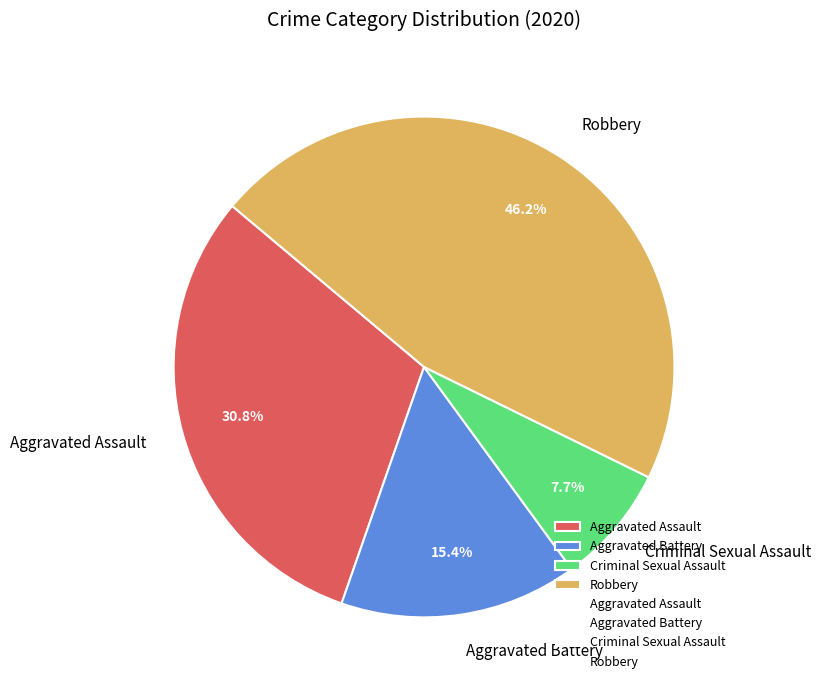

Combined, do Aggravated Battery and Aggravated Assault account for over 50%?

No